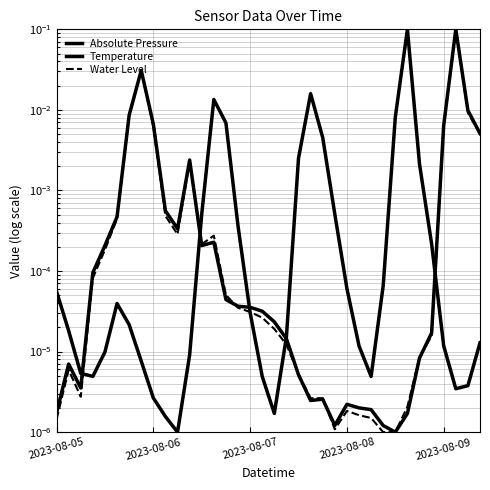

Does the chart have visible grid lines?

Yes